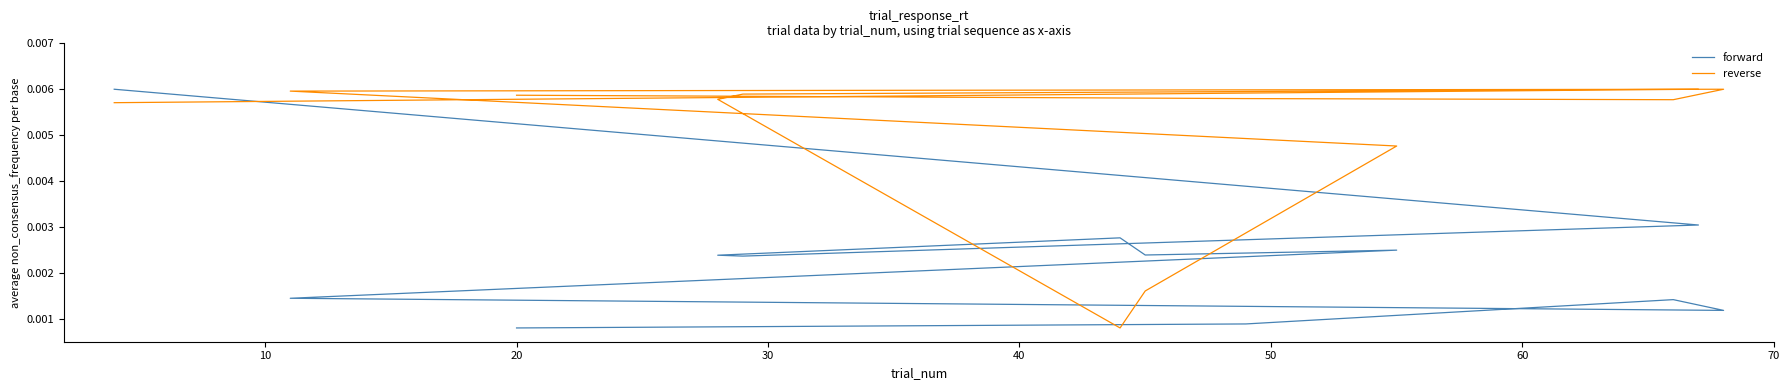

The value of reverse at 70 is 0.0. True or false?

True